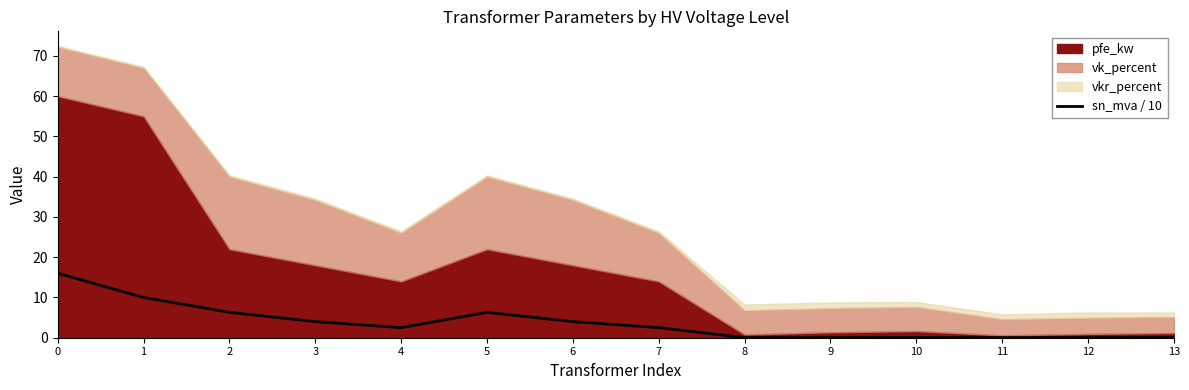

Does the chart display data point markers on the line(s)?

No